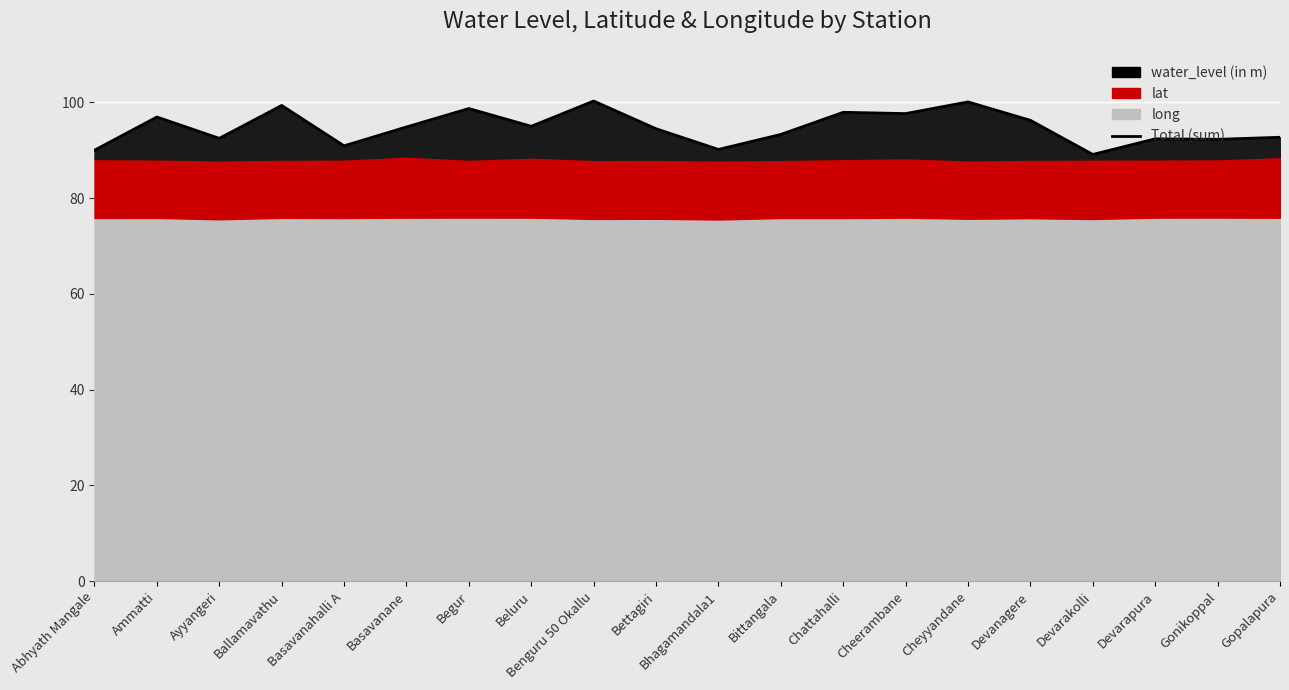

What is the ratio of the value at Chattahalli to the value at Gonikoppal?

1.1